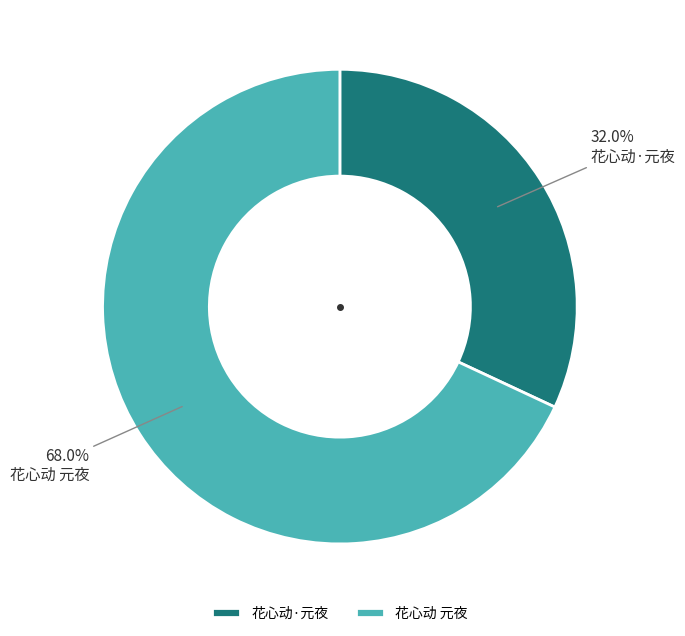

What is the smallest slice in the pie chart?

花心动·元夜